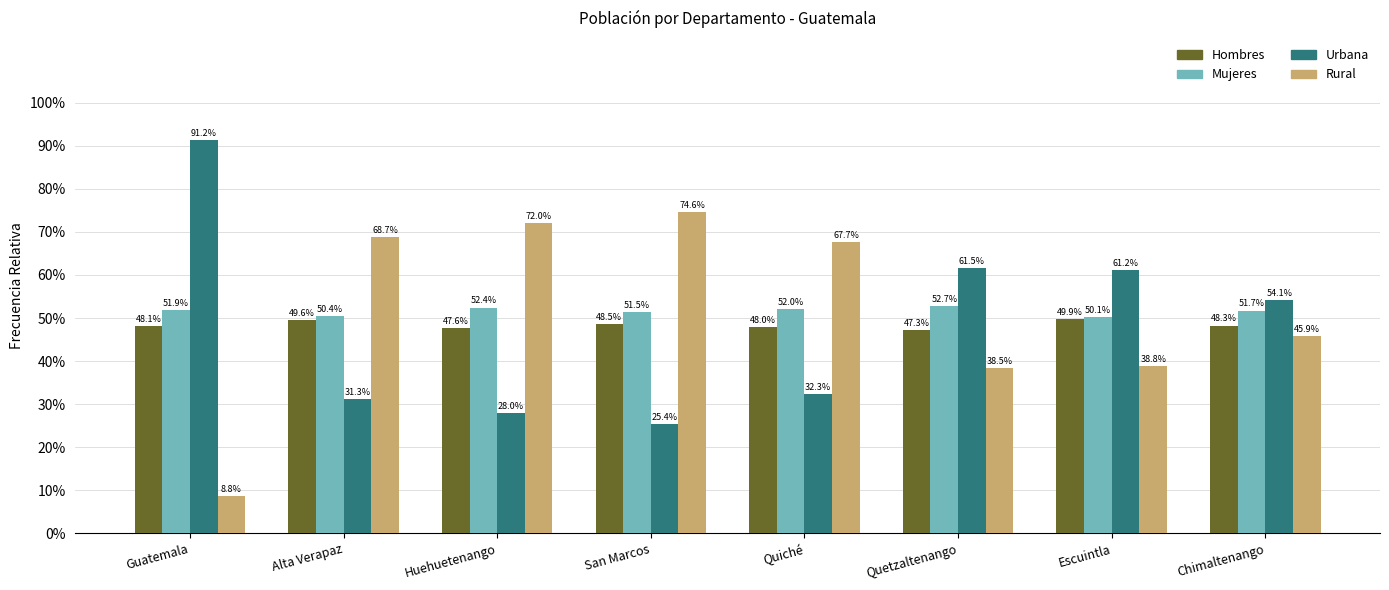

At which label does Urbana reach its minimum?

San Marcos